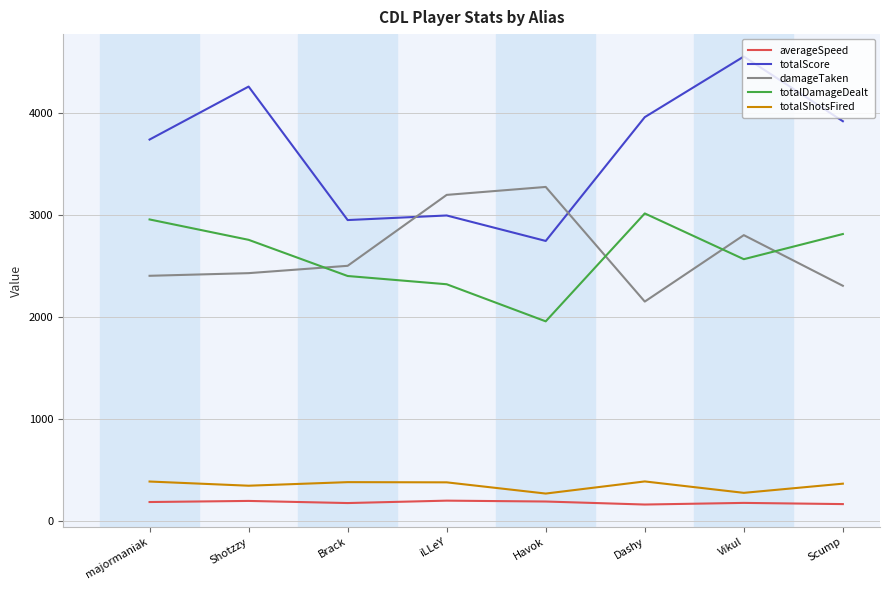

What is the total value across all series at Havok?

8429.9